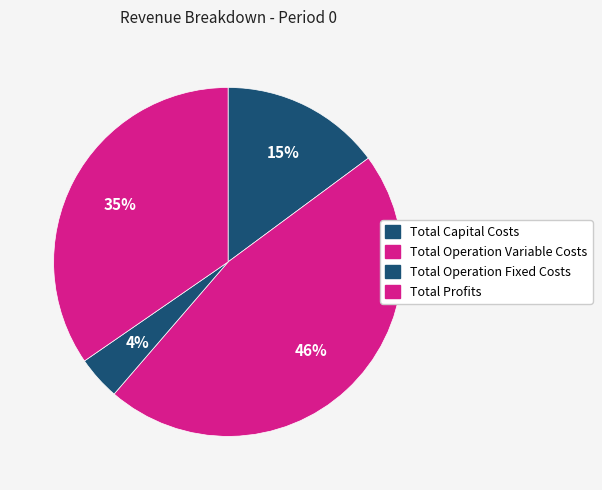

Between Total Capital Costs and Total Profits, which is larger?

Total Profits